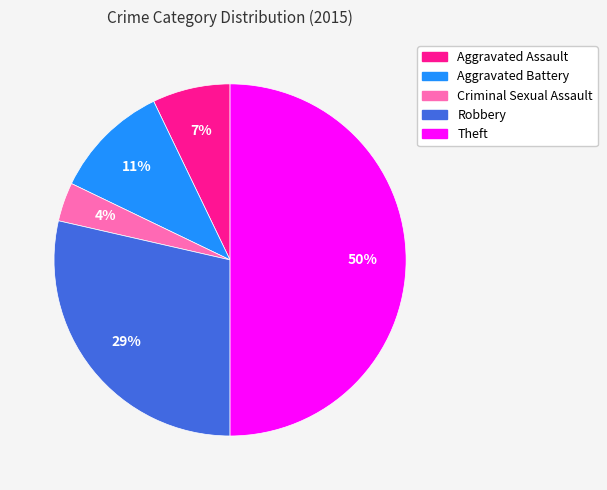

To the nearest percent, what is the combined percentage of Aggravated Assault and Aggravated Battery?

18%